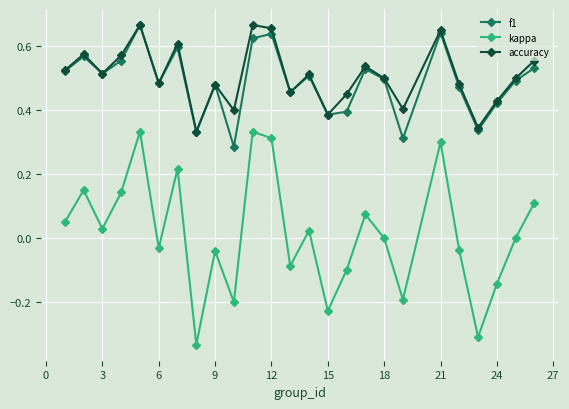

True or false: f1 and kappa intersect in this chart.

False